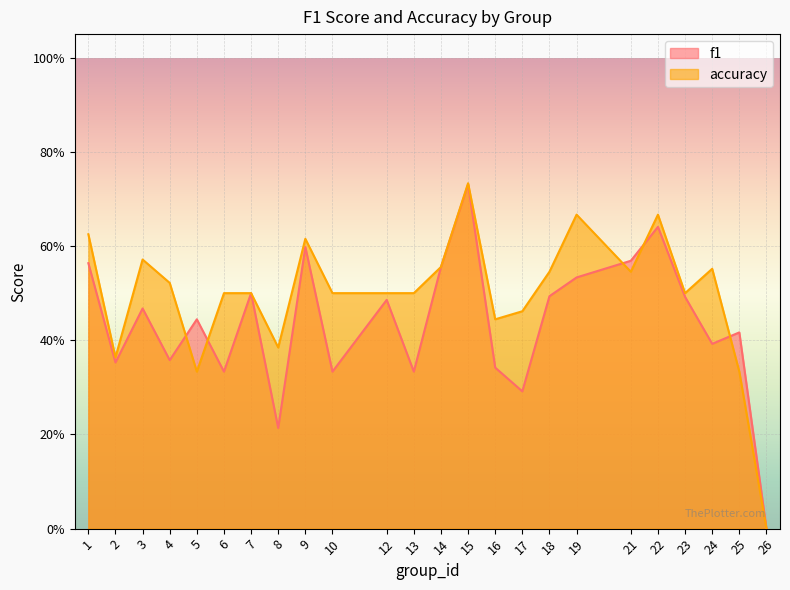

True or false: f1 and accuracy intersect in this chart.

True